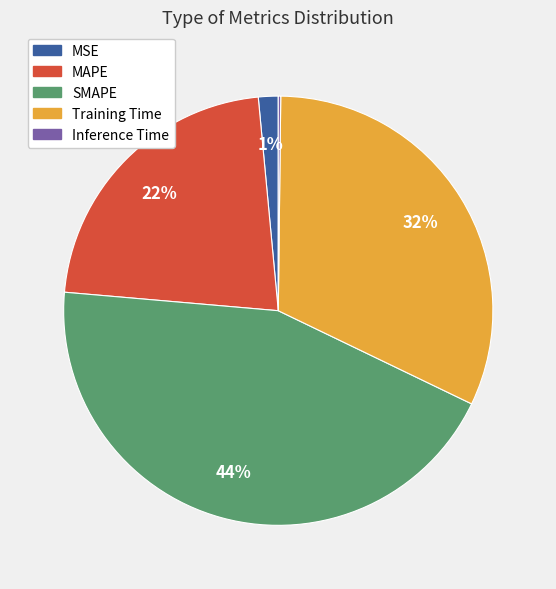

To the nearest percent, what portion does MSE represent?

1%